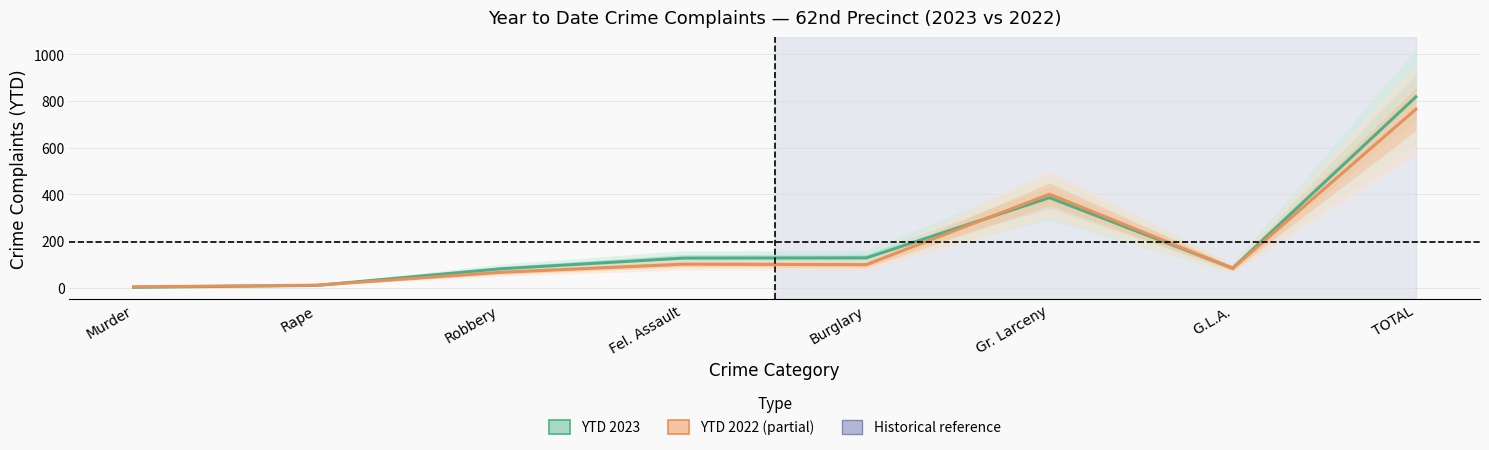

What is the spread (max minus min) of values at Fel. Assault?

26